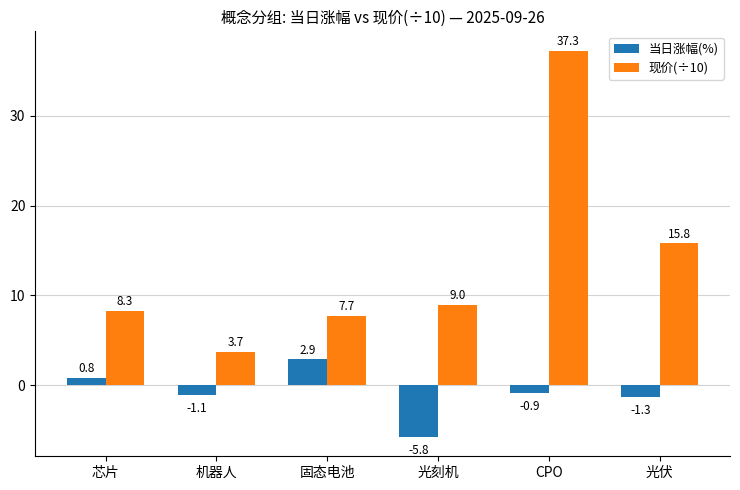

True or false: 当日涨幅(%) has a value of -0.9 at CPO.

True